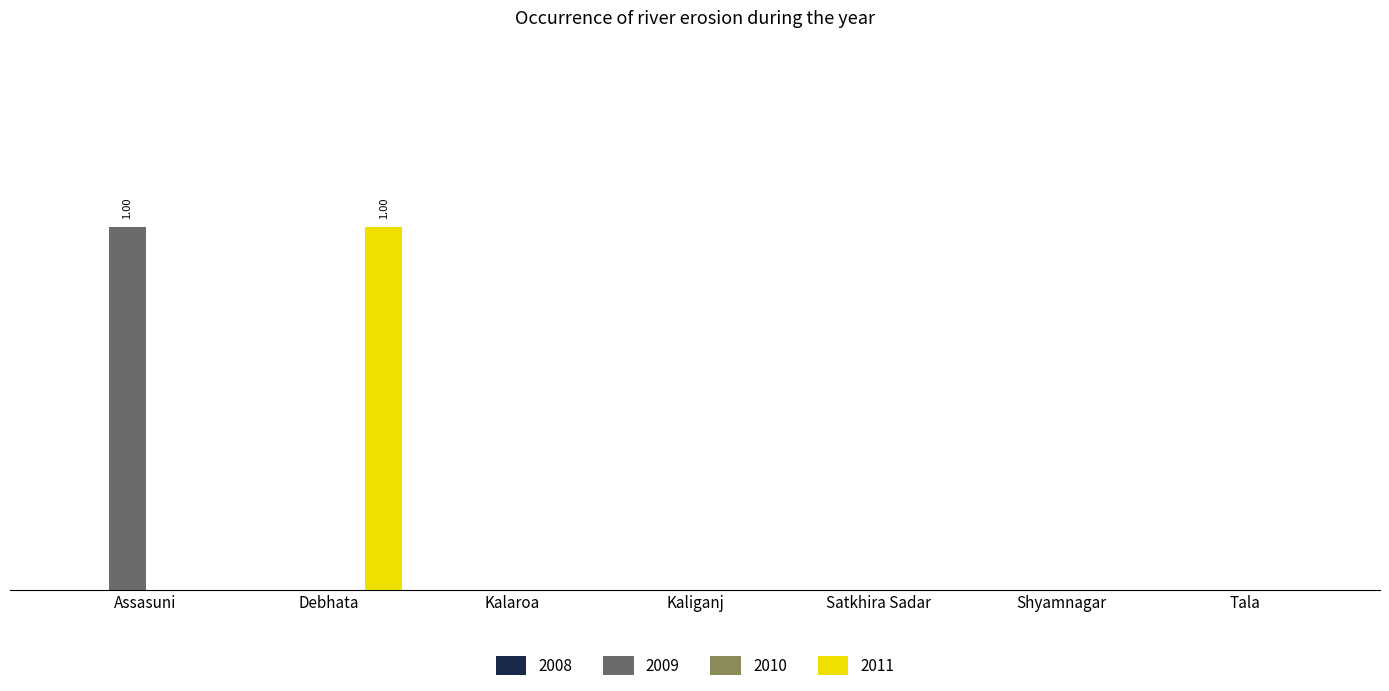

Does the chart contain stacked bars?

No